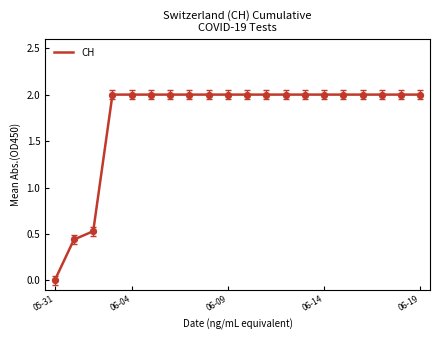

What is the difference between the maximum and minimum values?

2.0